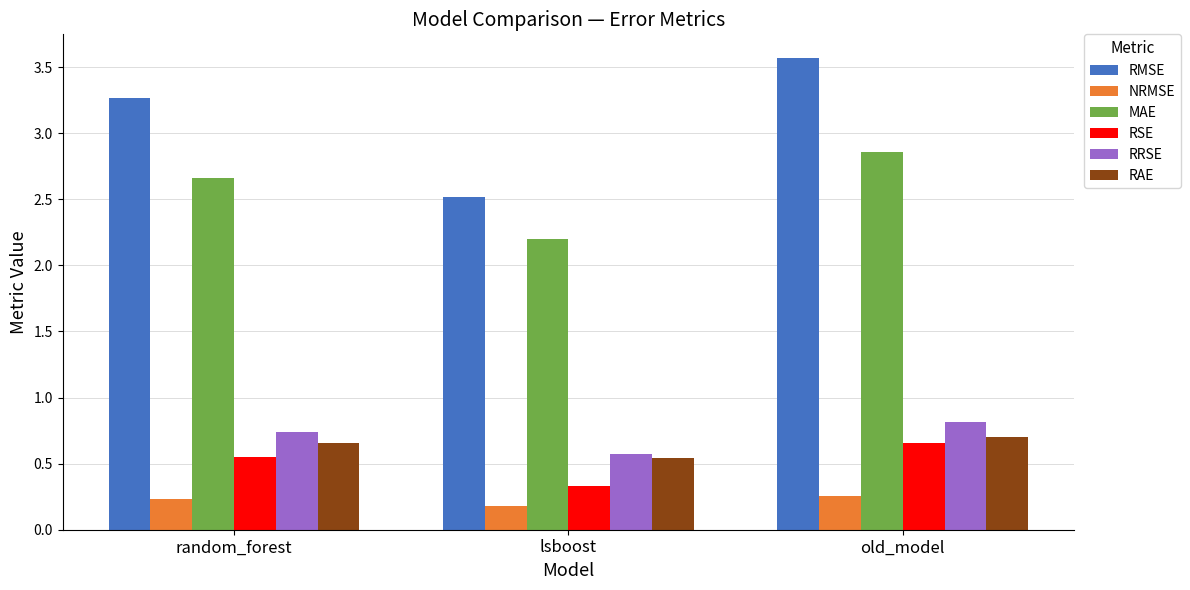

At which label is RAE closest to 0?

lsboost